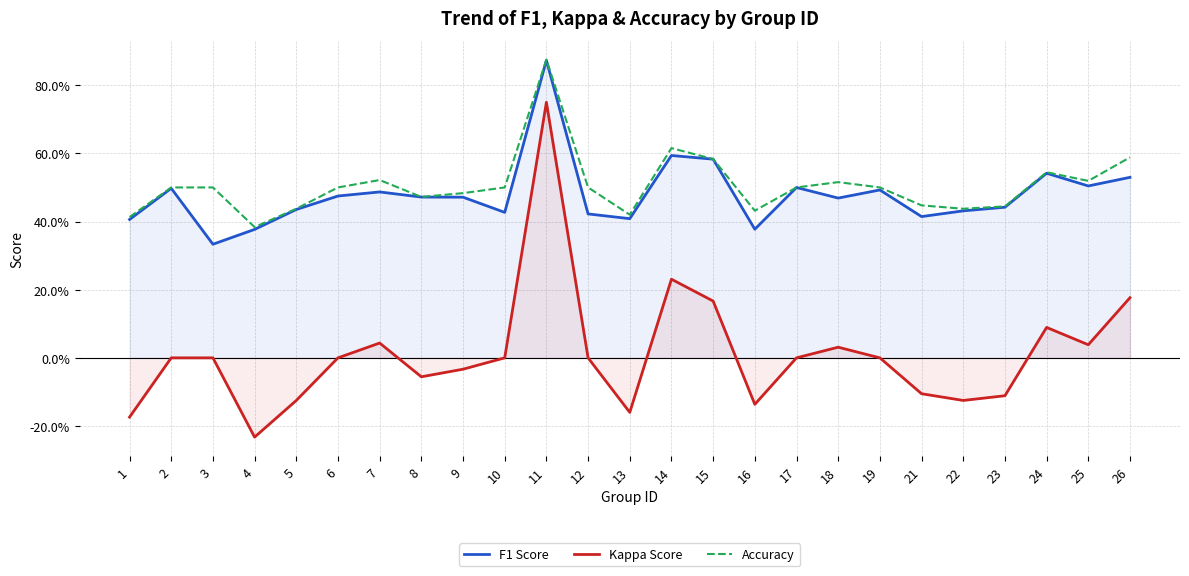

Reading left to right, extract all data points from this chart.

F1 Score: 0.4	0.5	0.3	0.4	0.4	0.5	0.5	0.5	0.5	0.4	0.9	0.4	0.4	0.6	0.6	0.4	0.5	0.5	0.5	0.4	0.4	0.4	0.5	0.5	0.5
Kappa Score: -0.2	0.0	0.0	-0.2	-0.1	0.0	0.0	-0.1	-0.0	0.0	0.8	0.0	-0.2	0.2	0.2	-0.1	0.0	0.0	0.0	-0.1	-0.1	-0.1	0.1	0.0	0.2
Accuracy: 0.4	0.5	0.5	0.4	0.4	0.5	0.5	0.5	0.5	0.5	0.9	0.5	0.4	0.6	0.6	0.4	0.5	0.5	0.5	0.4	0.4	0.4	0.5	0.5	0.6